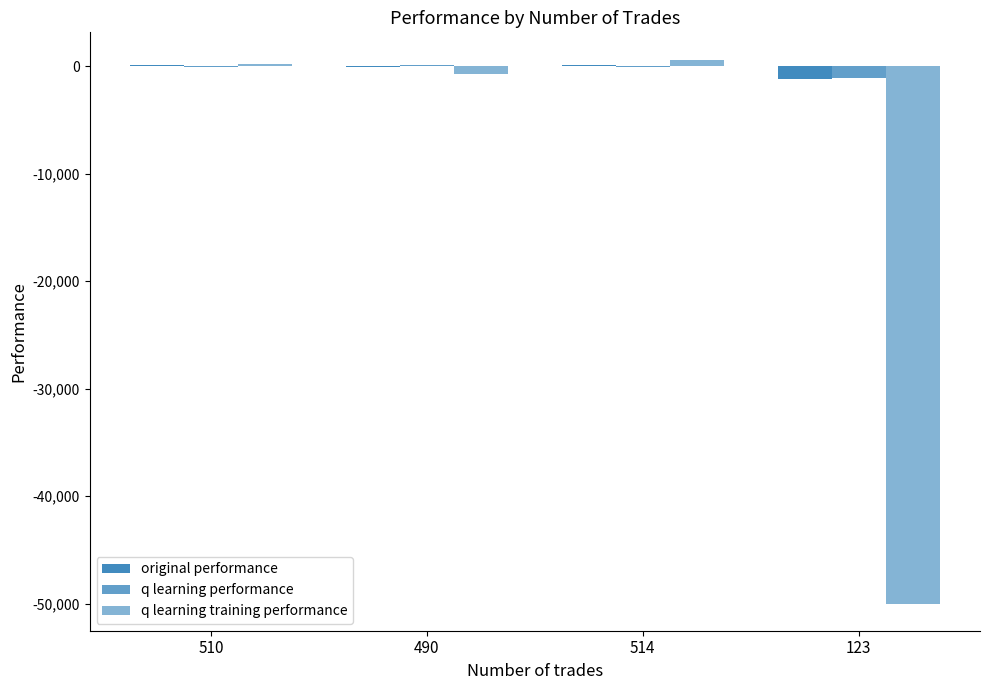

How many groups of bars are there?

4